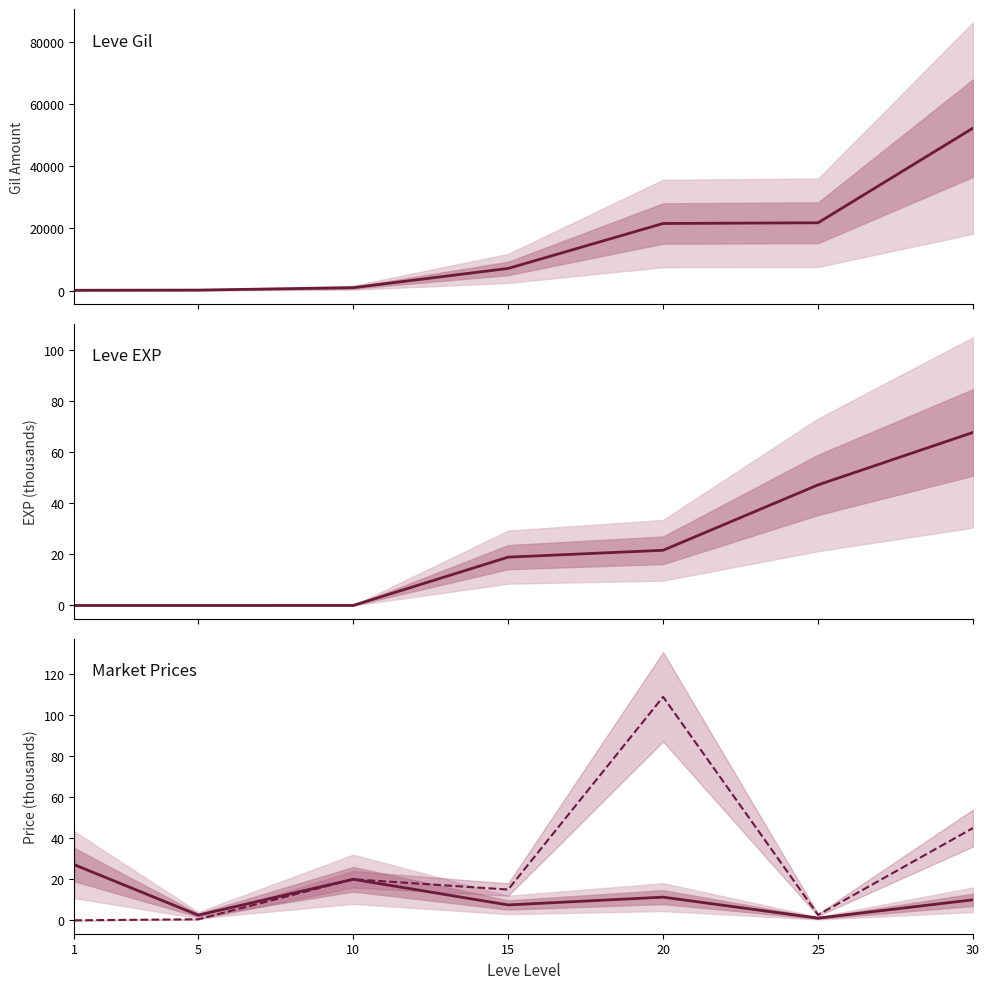

What is the sum of the Leve EXP values at 25 and 10?

47.2